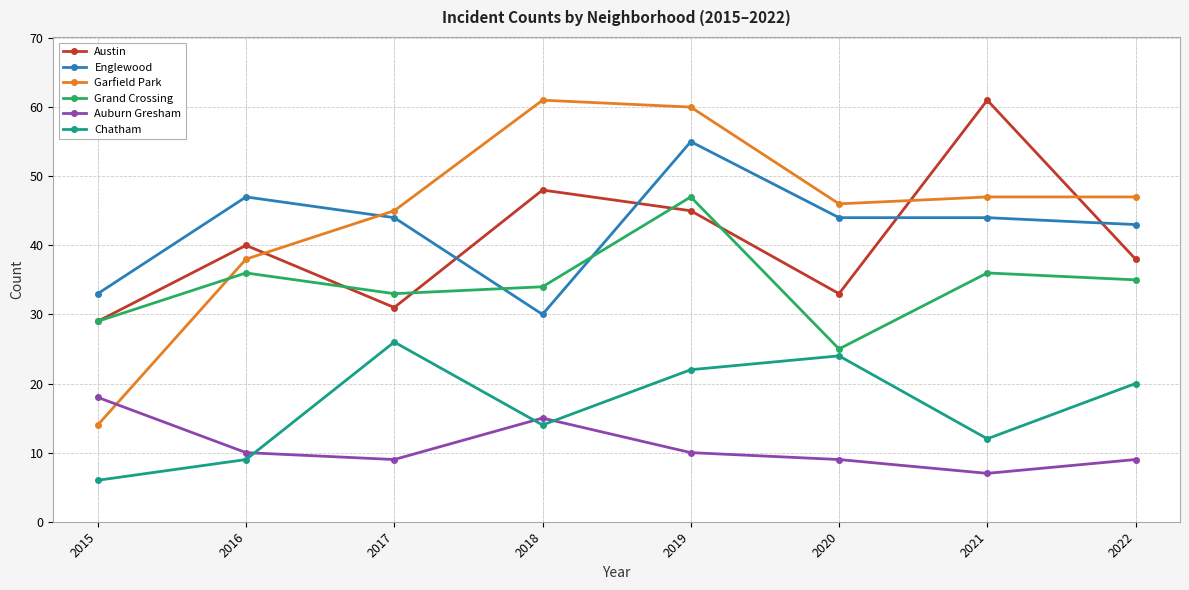

Where is the first local maximum for Garfield Park?

2018